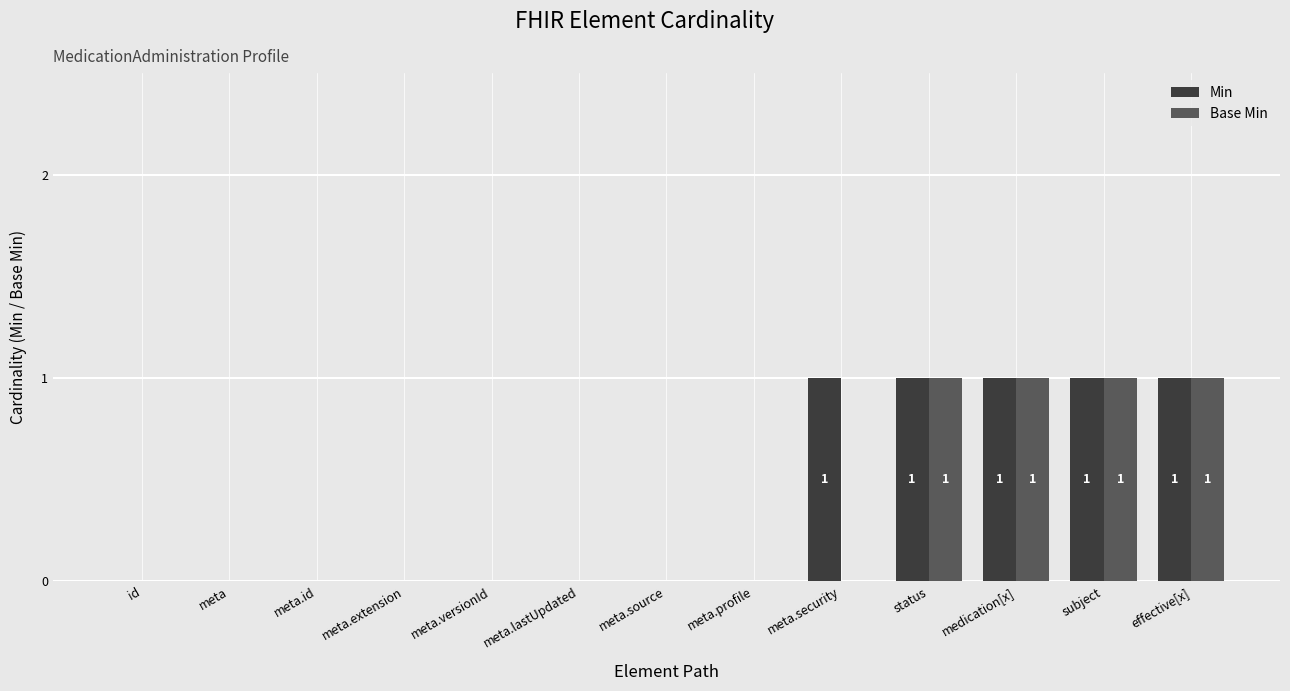

The Base Min series shows -1 at meta.id. True or false?

False